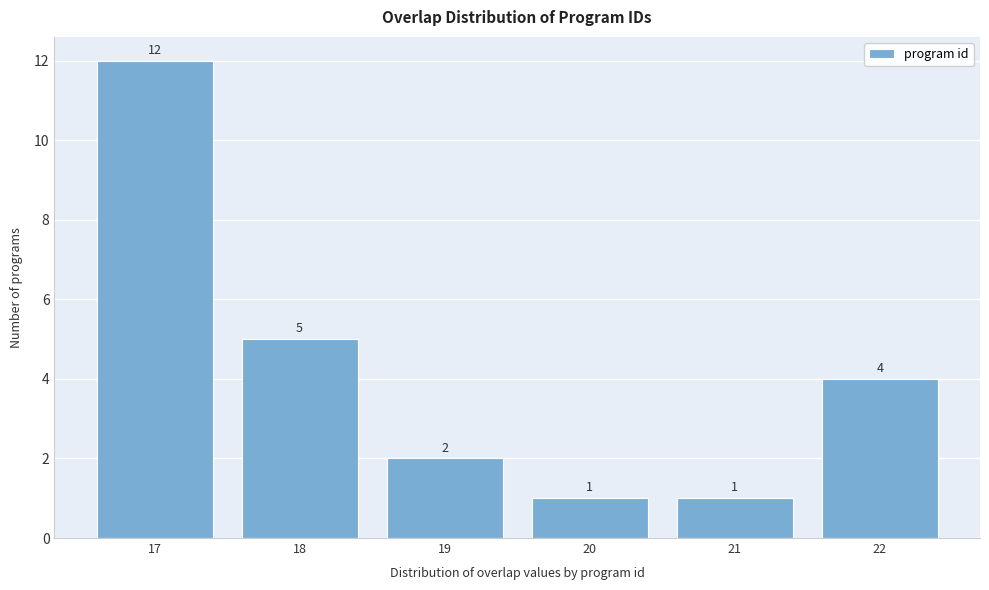

Reading right to left, what are all the values shown in this chart?

22=4	21=1	20=1	19=2	18=5	17=12